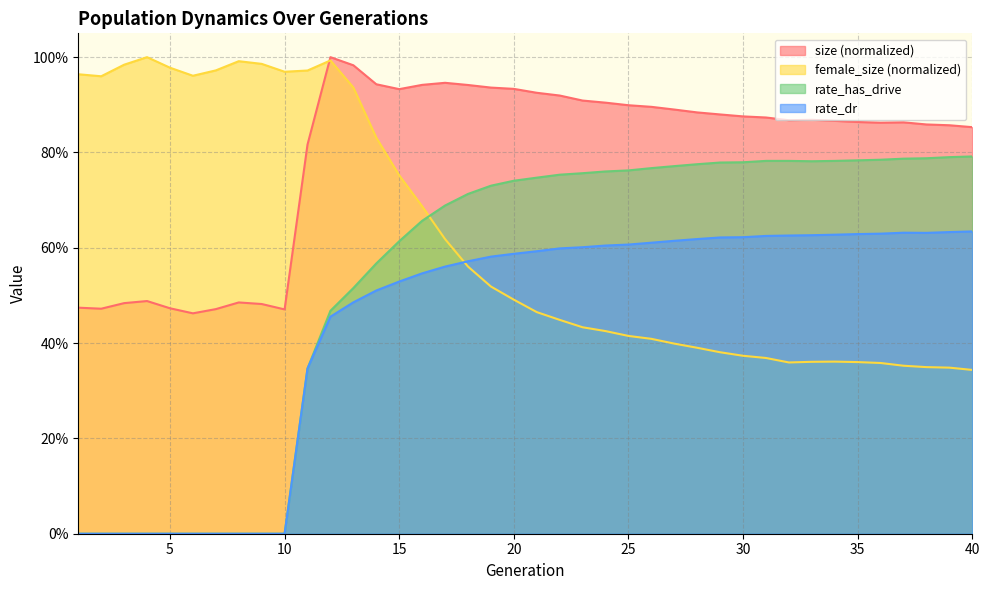

How many rate_dr values are between 0 and 1?

40